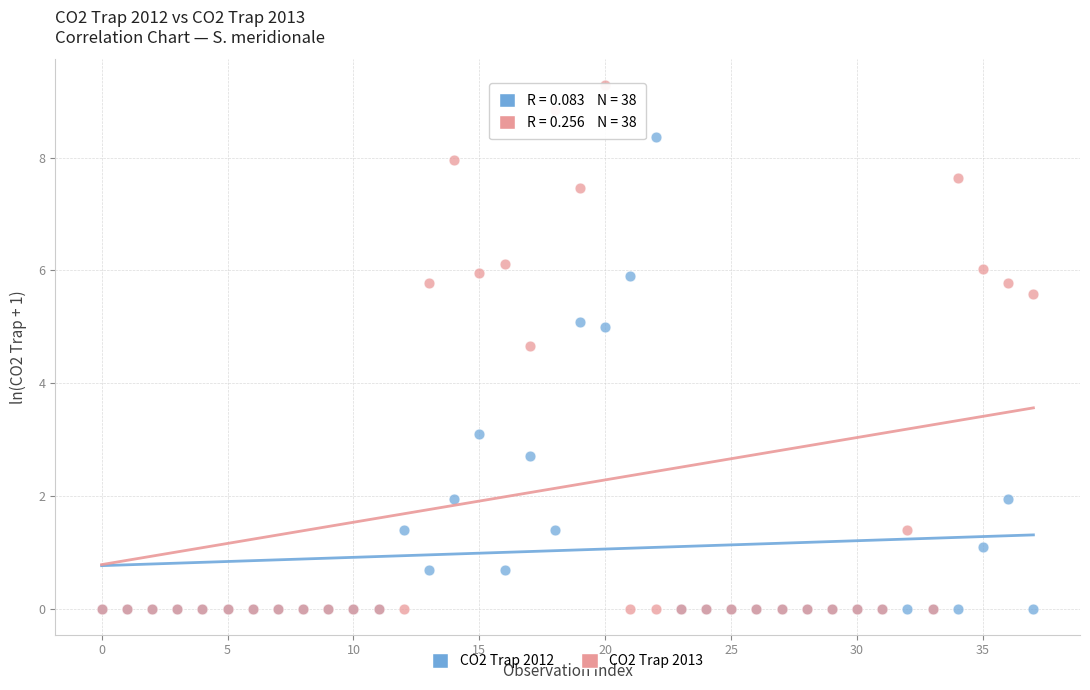

Across all series, what Y value is closest to 4?

4.7